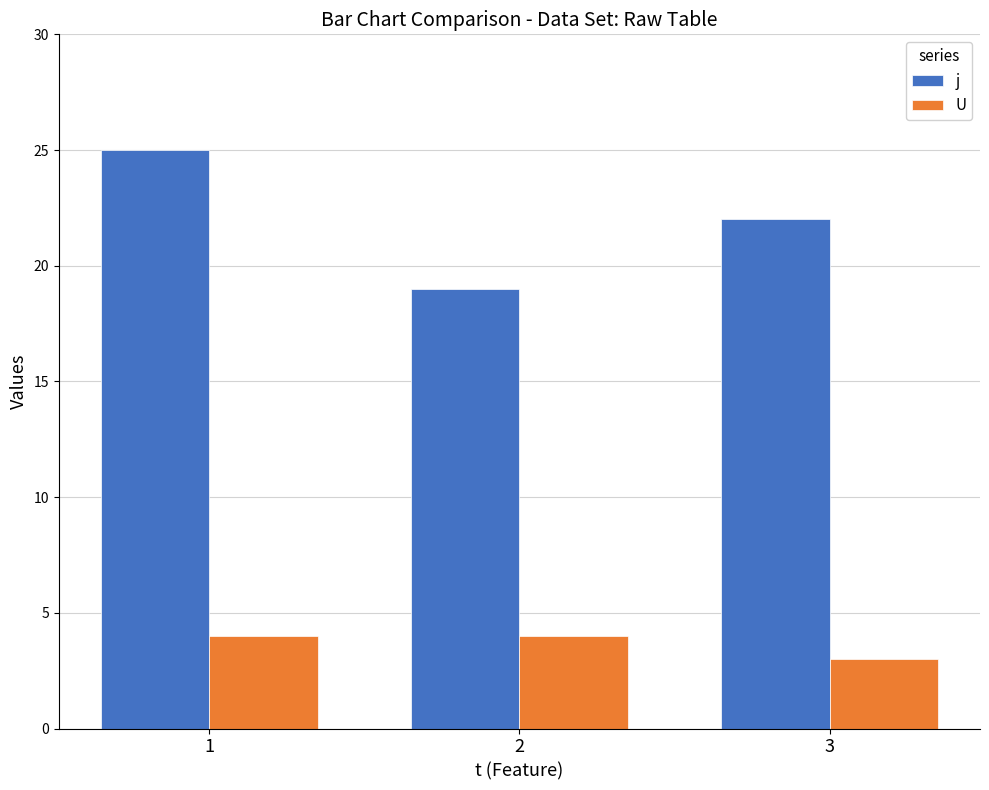

What is the value of the U bar at the 3rd from the left?

3